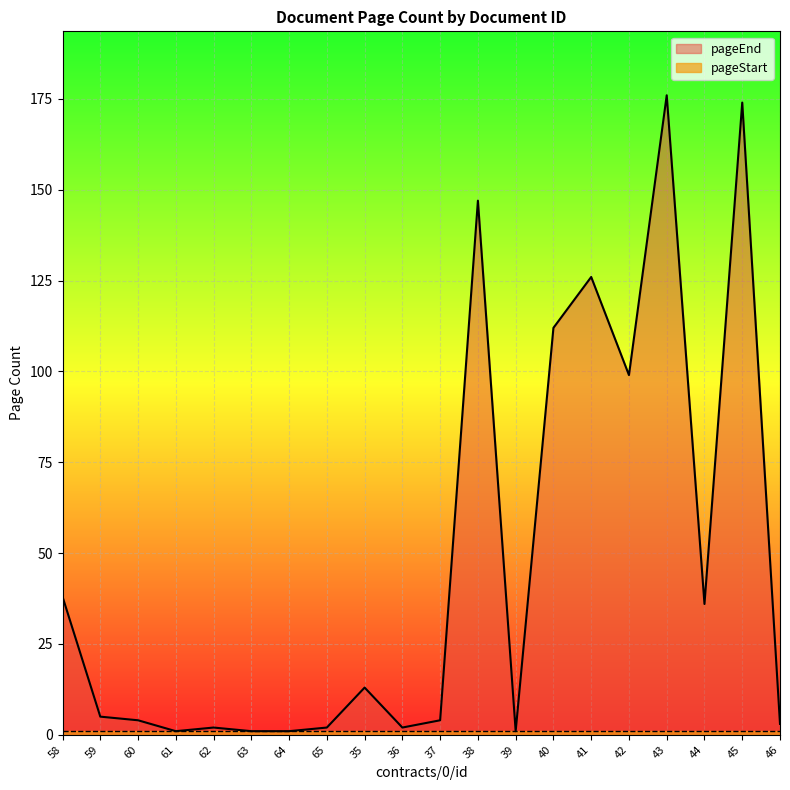

Reading right to left, extract all data points from this chart.

46=3	45=174	44=36	43=176	42=99	41=126	40=112	39=1	38=147	37=4	36=2	35=13	65=2	64=1	63=1	62=2	61=1	60=4	59=5	58=38